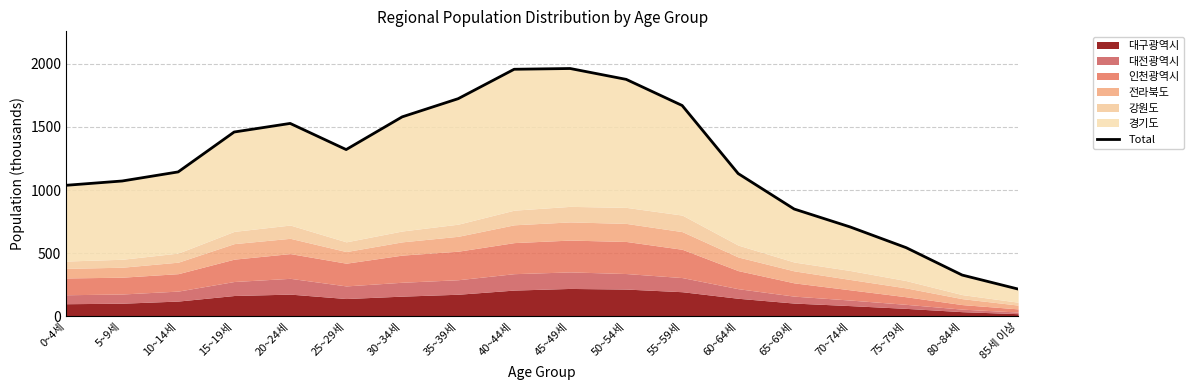

True or false: the data shows 850 at 65~69세.

True